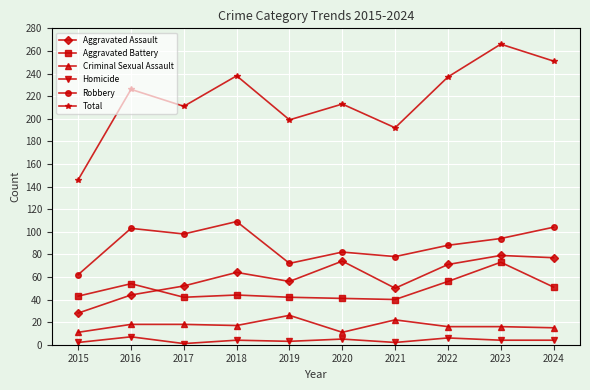

Rank the series at 2019 from highest to lowest value.

Total, Robbery, Aggravated Assault, Aggravated Battery, Criminal Sexual Assault, Homicide